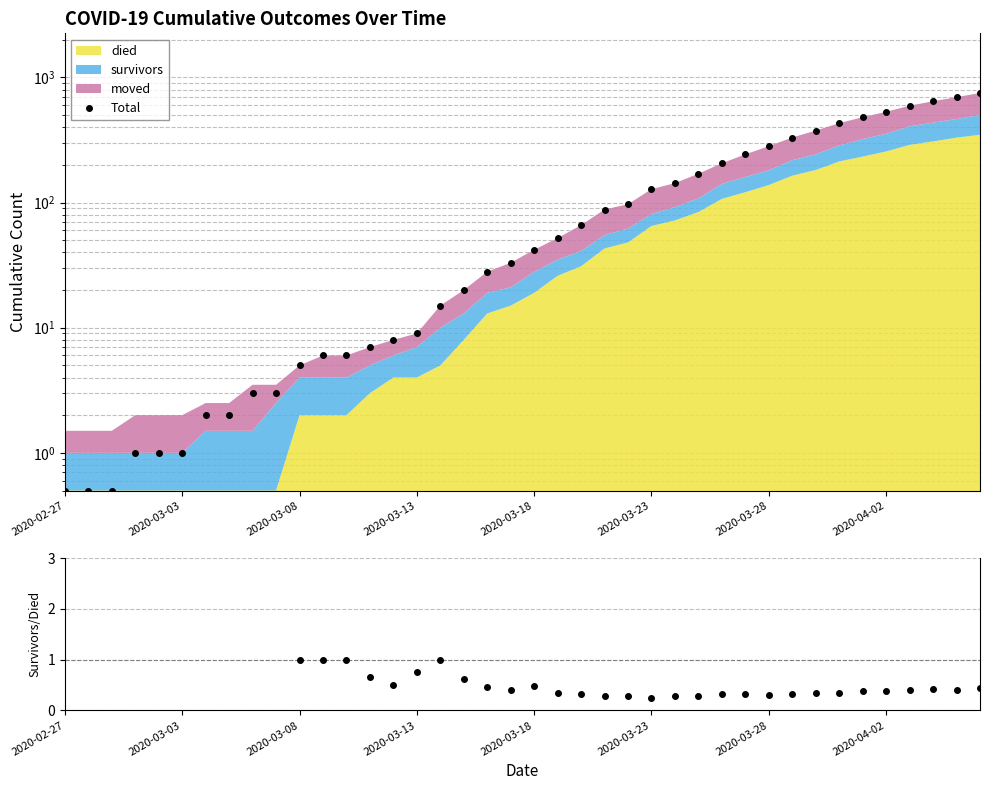

True or false: Total has more than 0 points higher than both neighbors.

False